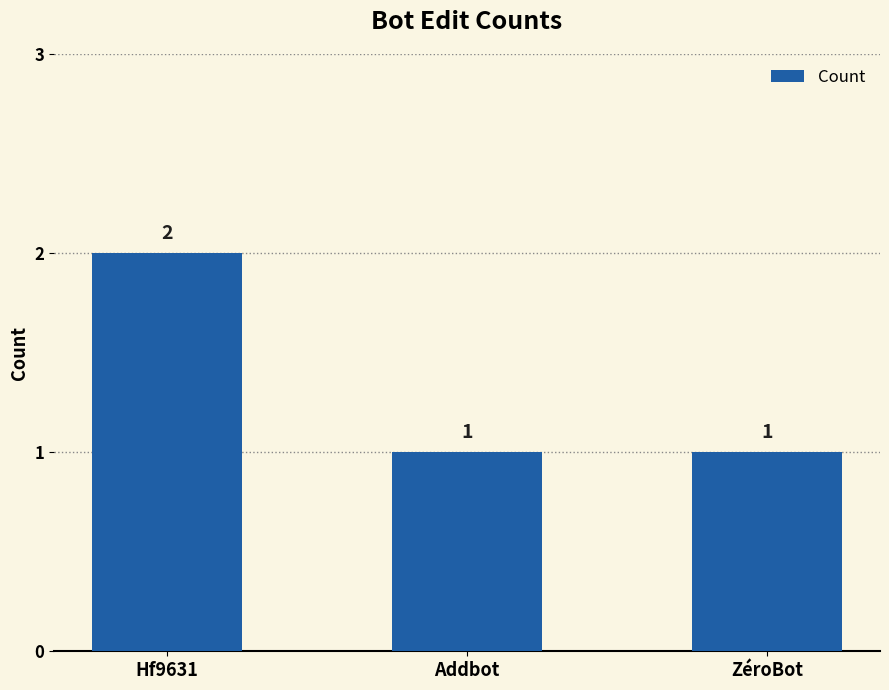

The chart shows a value of 0 at ZéroBot. True or false?

False